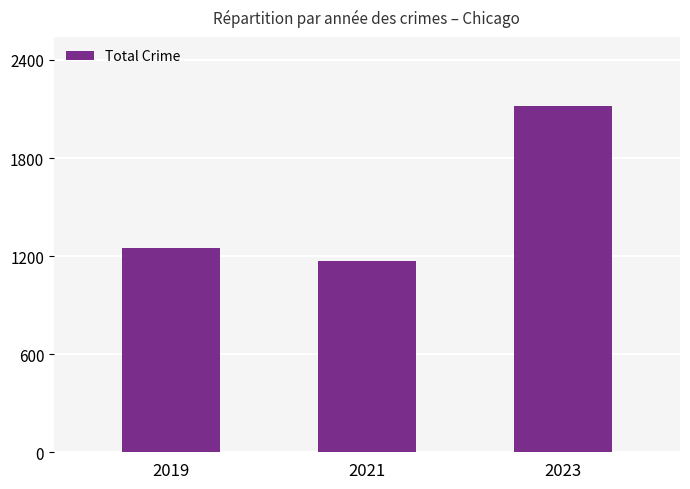

Reading left to right, what are all the values shown in this chart?

1248	1173	2117